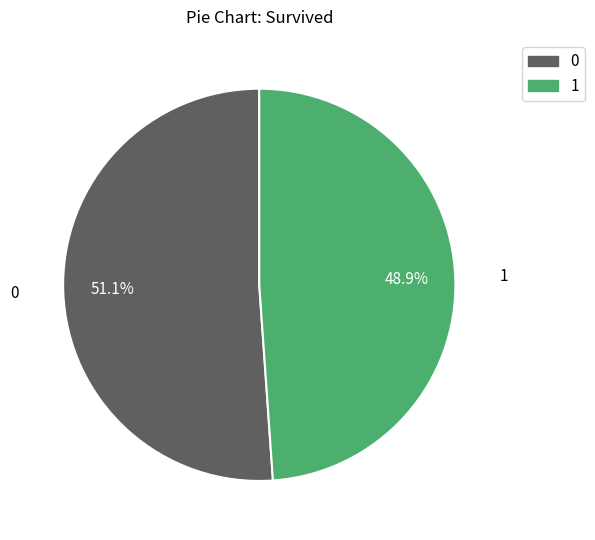

Does any single category account for the majority?

Yes